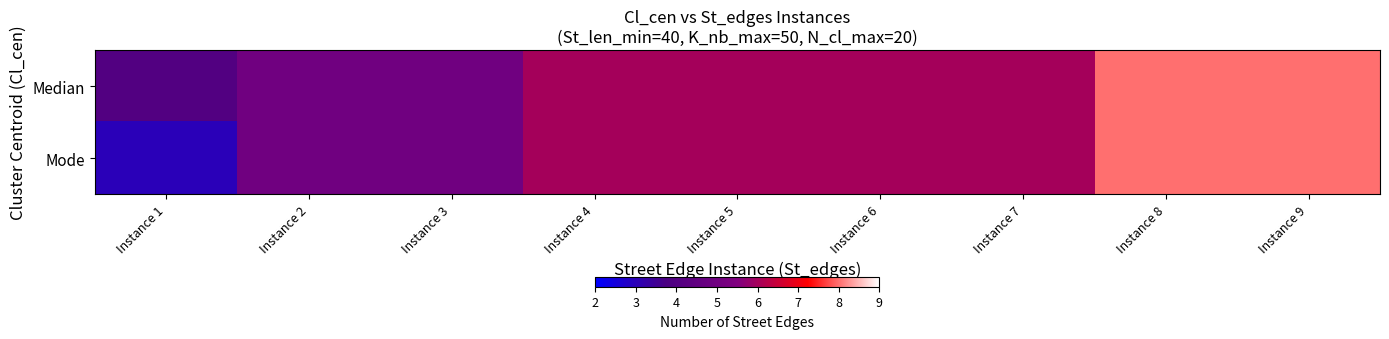

What is the greatest value displayed?

8